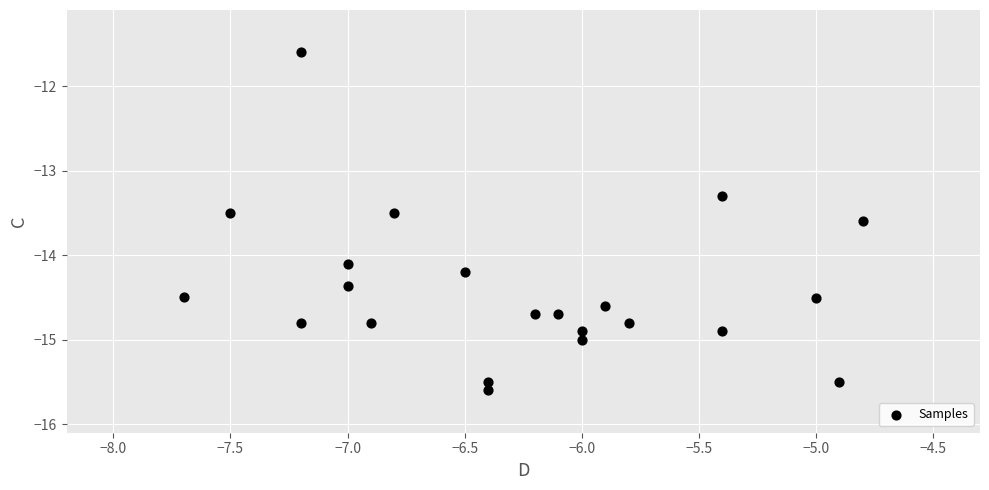

What is the range of Y values (max minus min)?

4.0